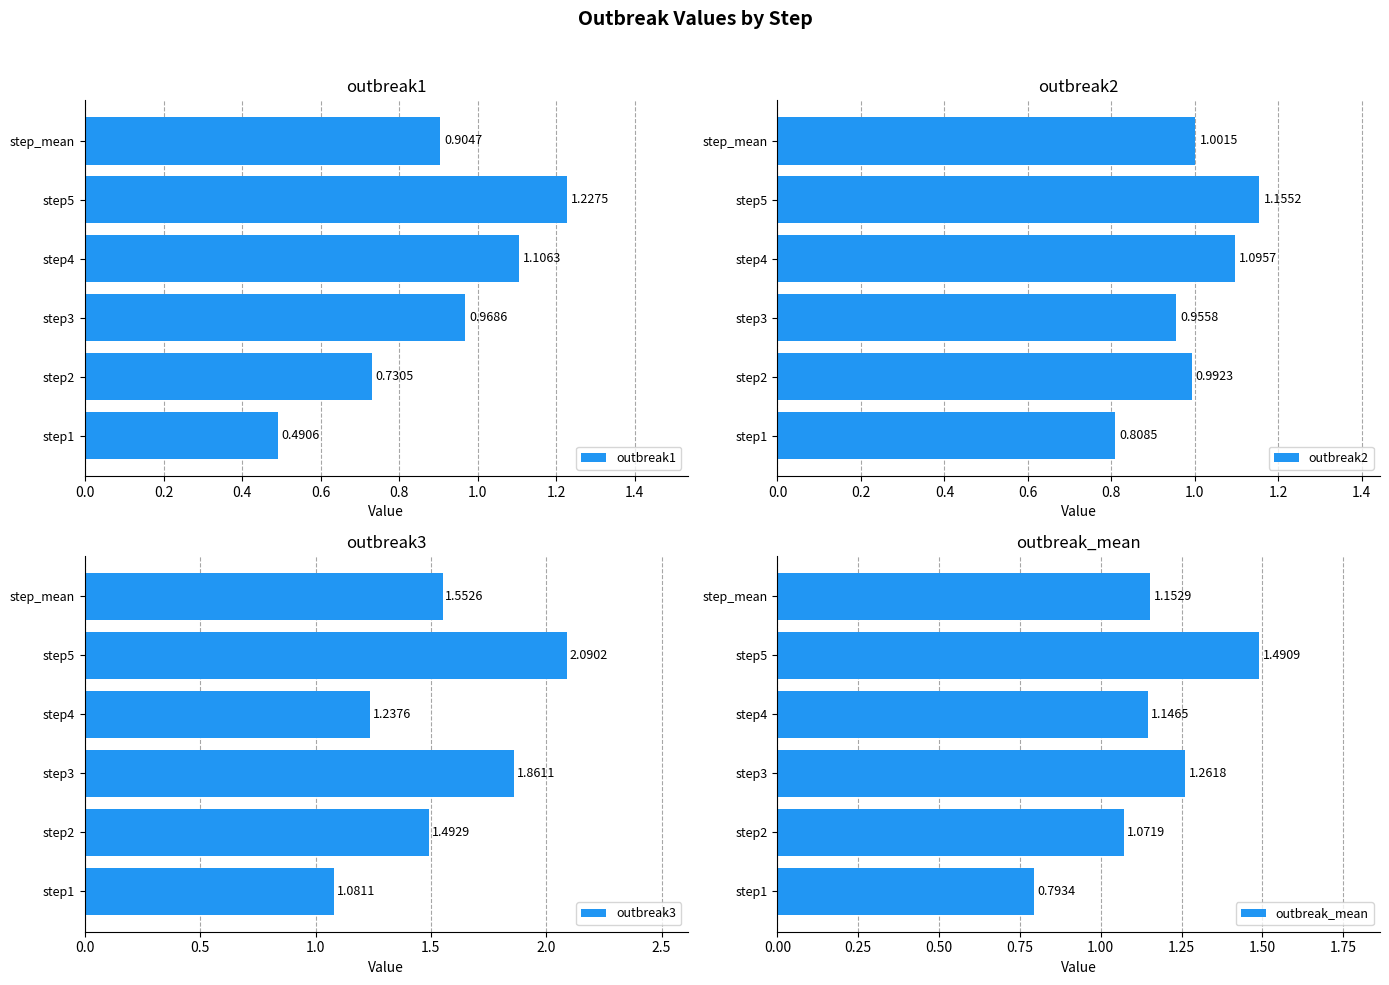

What is the sum of the outbreak_mean values at step_mean and step4?

2.3